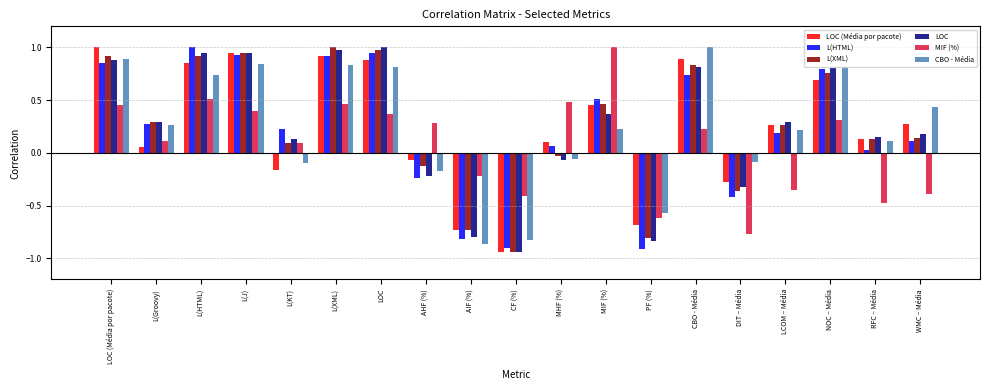

How many data points in L(HTML) are above 0?

14